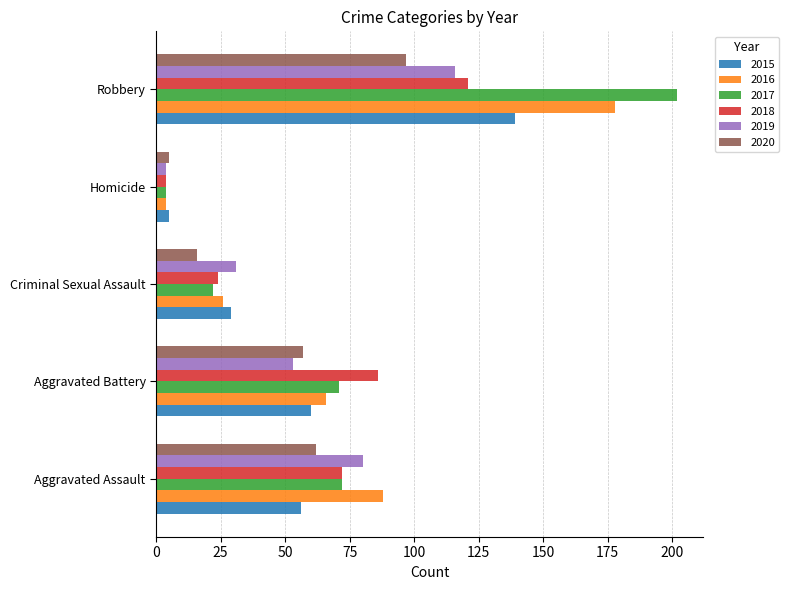

Read the 2018 value at Robbery.

121